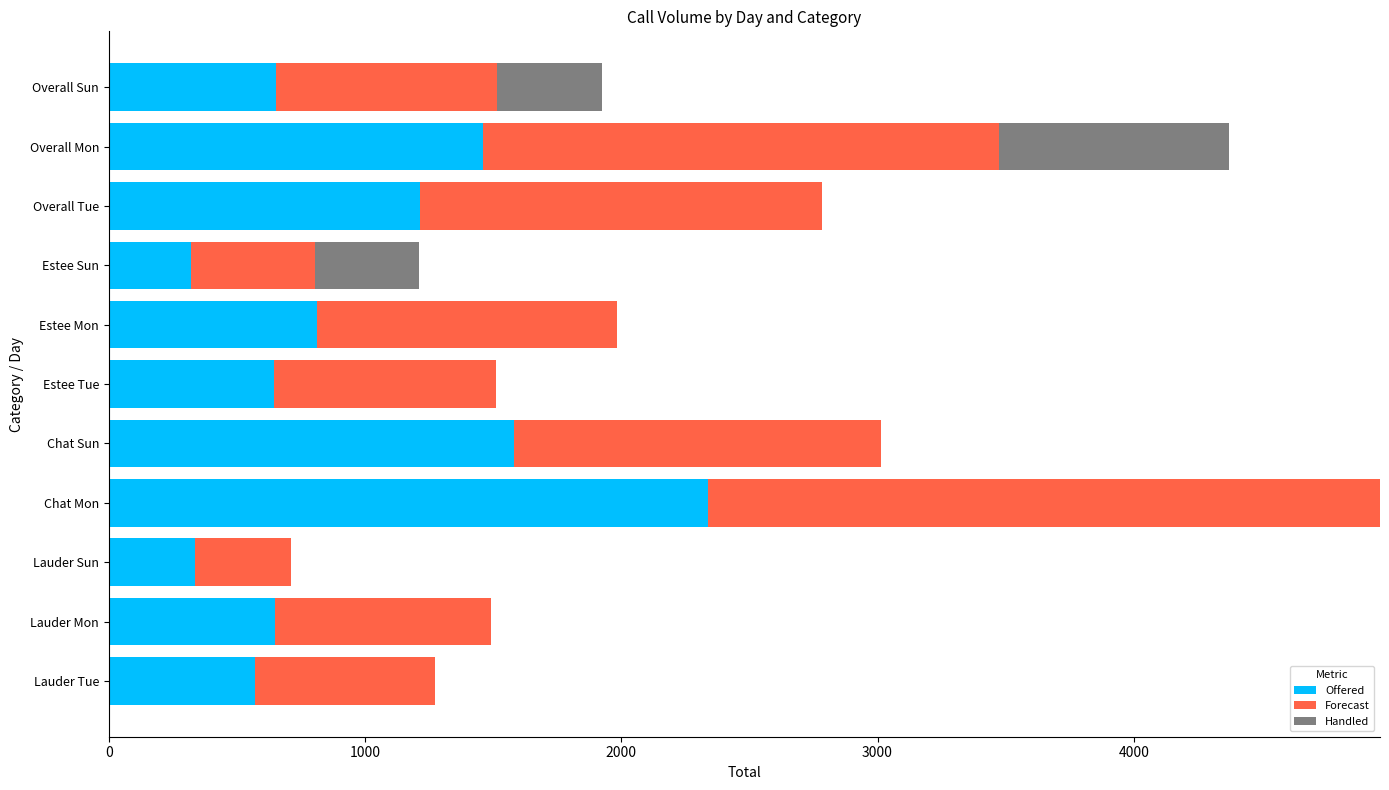

What are all the series names shown in the legend?

Offered, Forecast, Handled